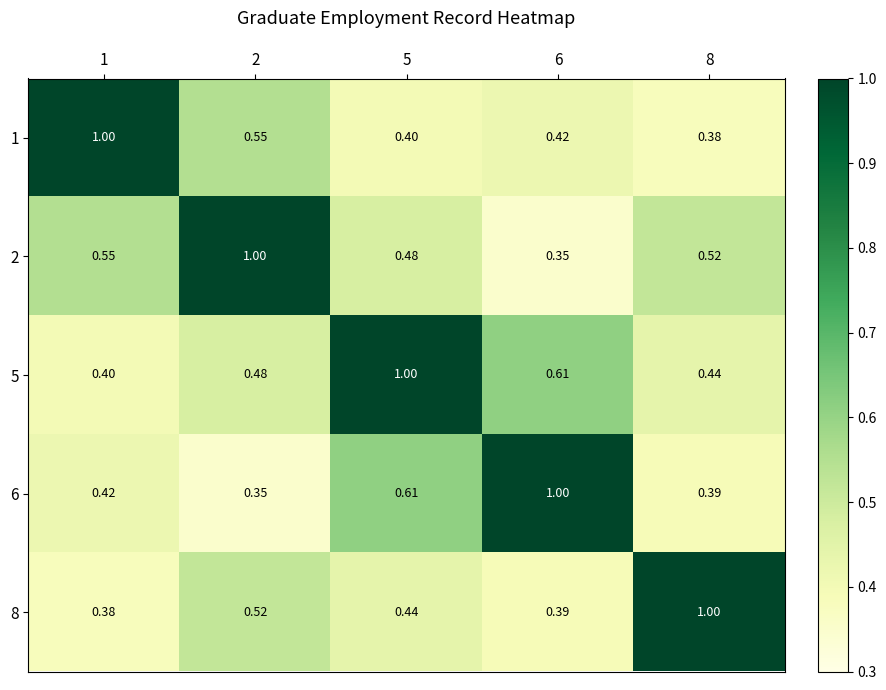

Is the value of 1 at 8 greater than the value of 8 at 2?

No